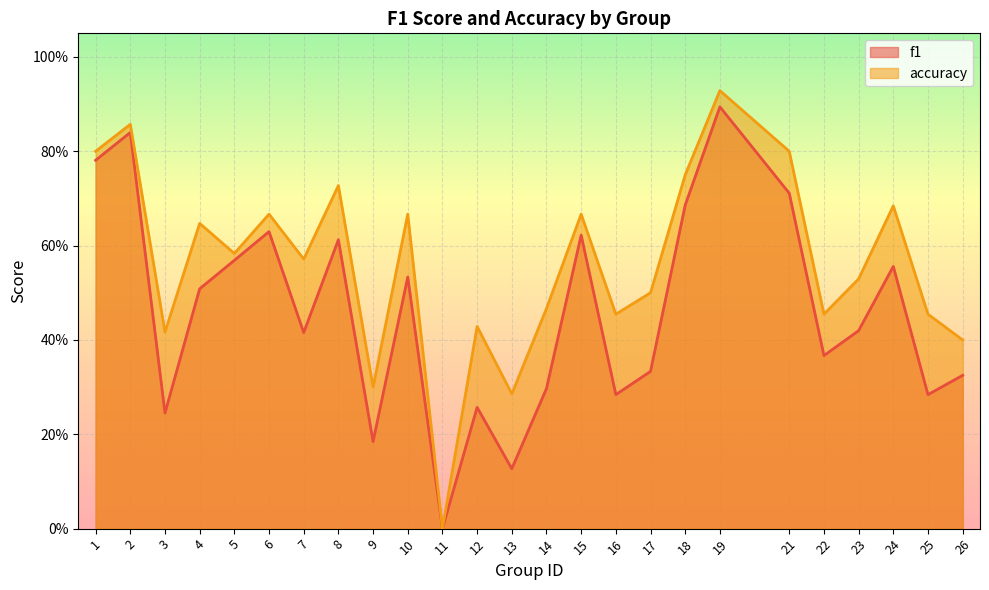

What are all the series names shown in the legend?

f1, accuracy